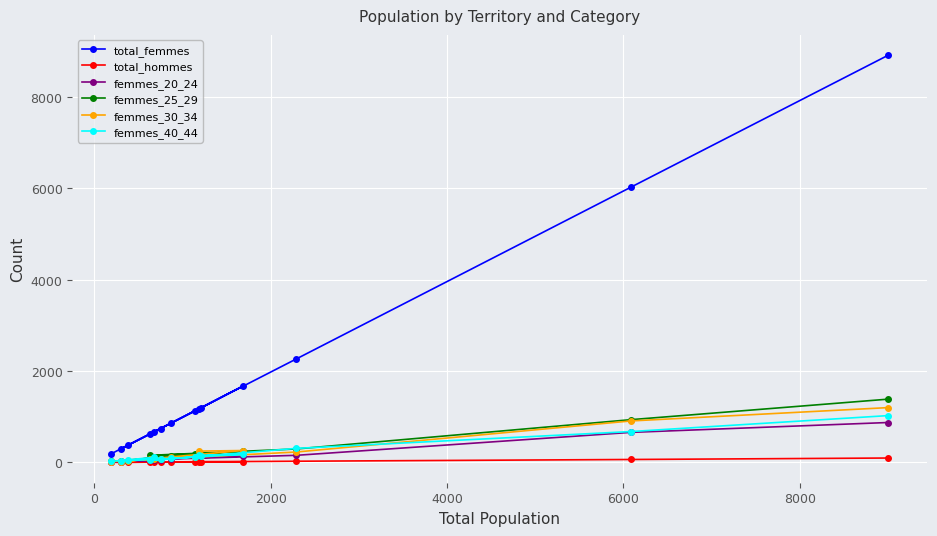

What is the greatest value displayed?

8908